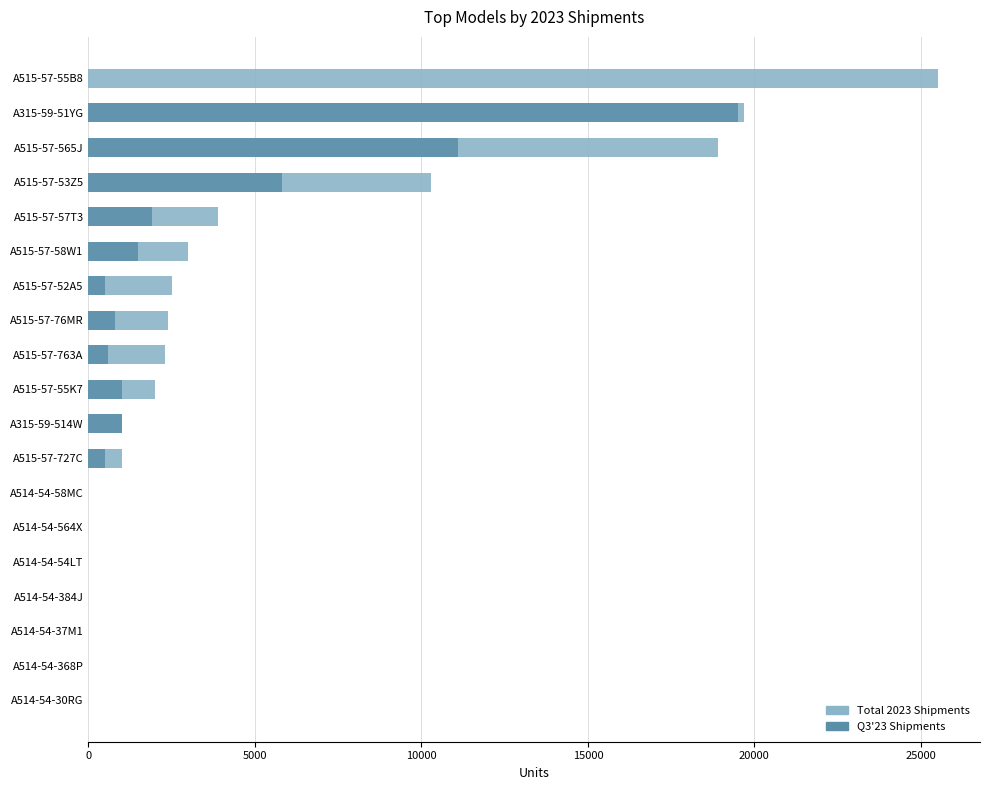

Reading left to right, transcribe all the data shown in this chart.

Total 2023 Shipments: 0	0	0	0	0	0	0	1000	1000	2000	2300	2400	2500	3000	3900	10300	18900	19700	25500
Q3'23 Shipments: 0	0	0	0	0	0	0	500	1000	1000	600	800	500	1500	1900	5800	11100	19500	0